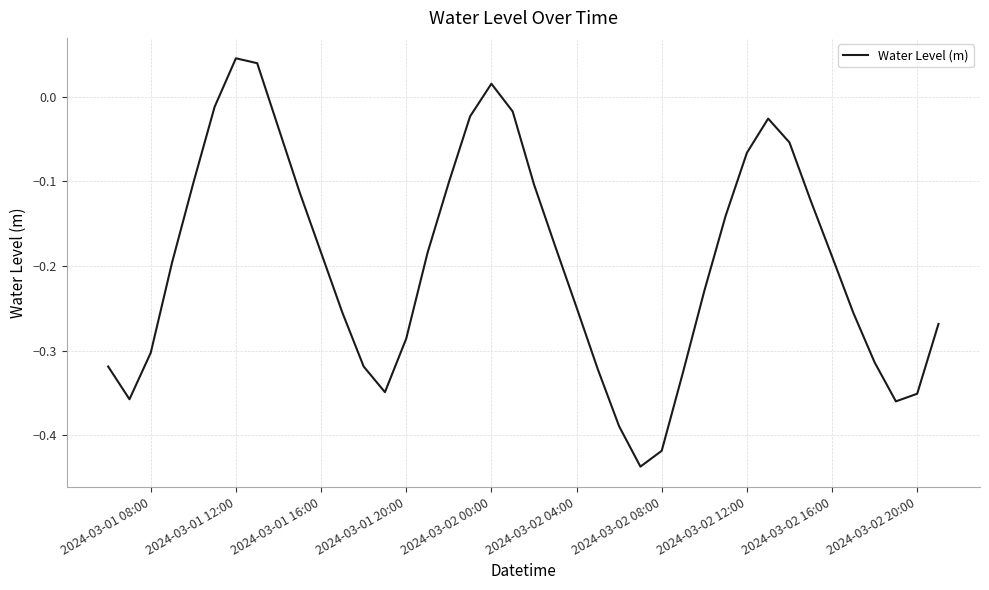

What is the difference between the maximum and minimum values?

0.5